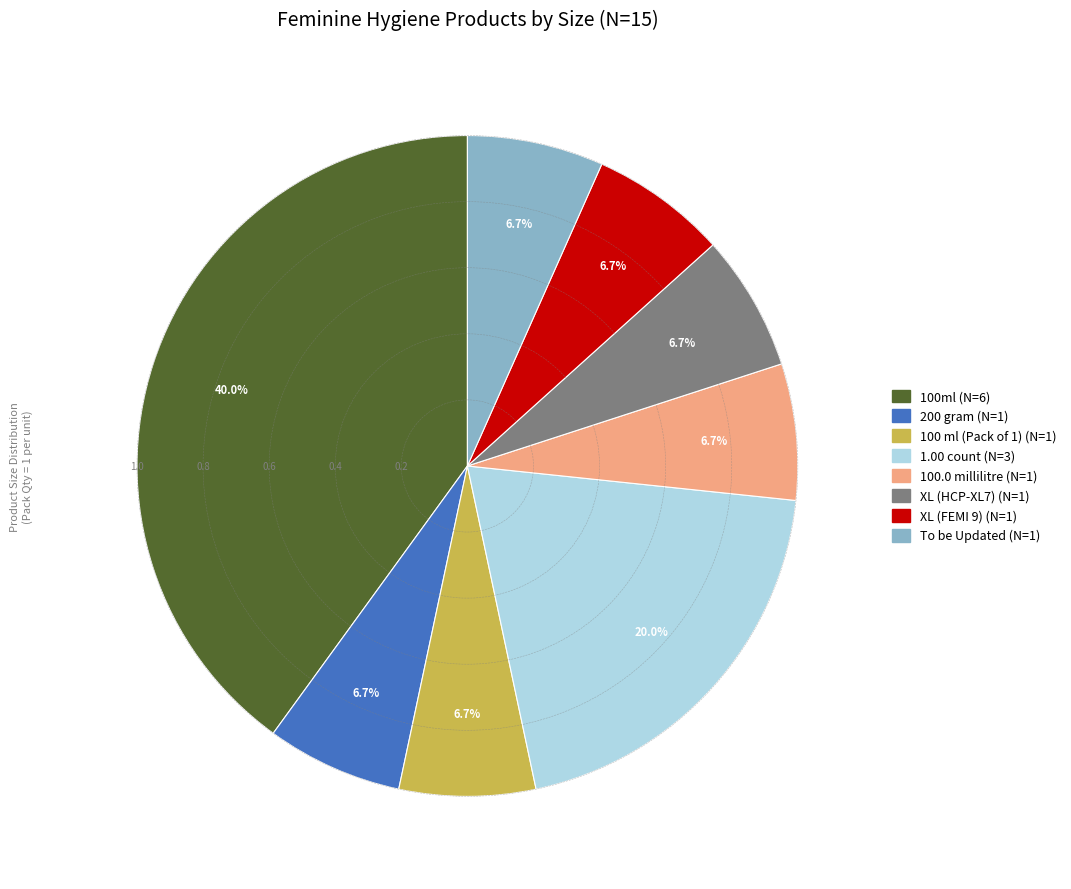

How many segments does this pie chart have?

8